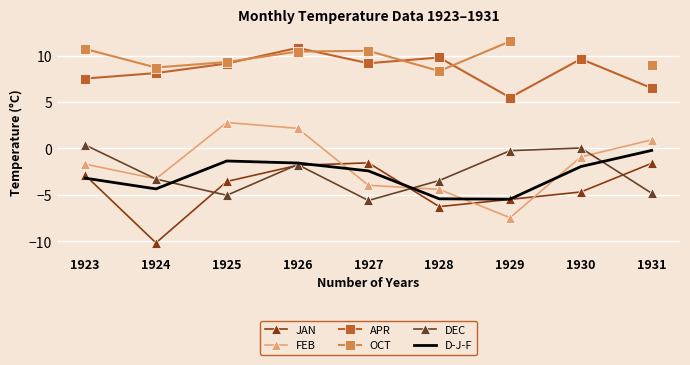

The APR series shows 13.0 at 1930. True or false?

False